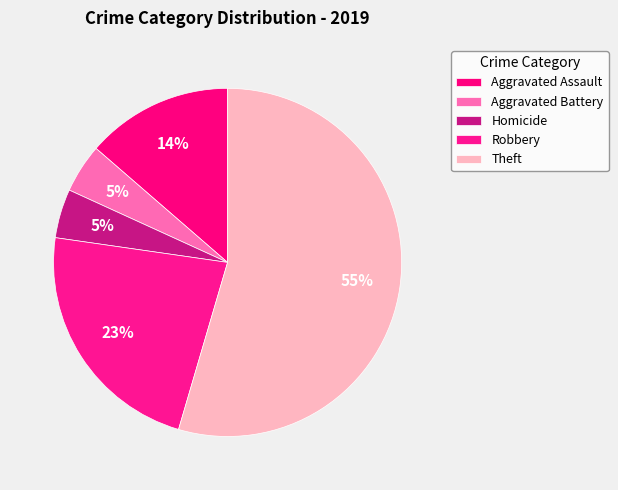

Combined, what portion of the pie is Robbery and Theft?

77.3%